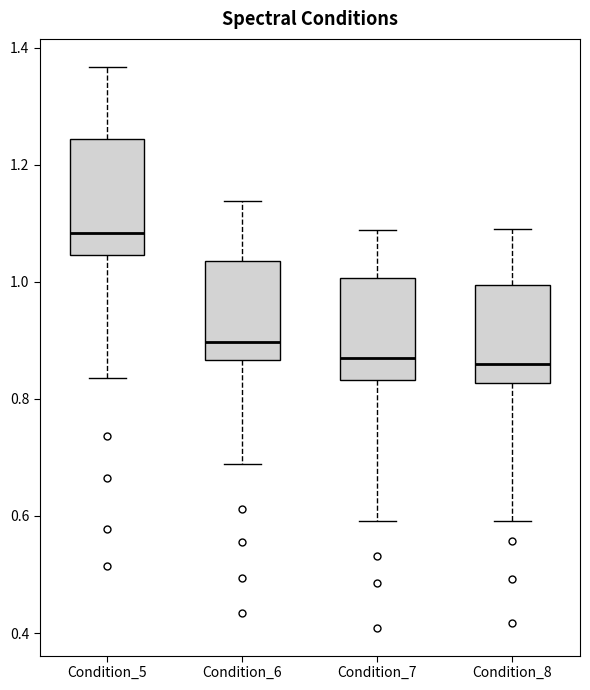

Where does the median line of the box for Condition_7 sit on the y-axis? The values are not printed on the chart, so give them approximately, as read against the axis.

0.86